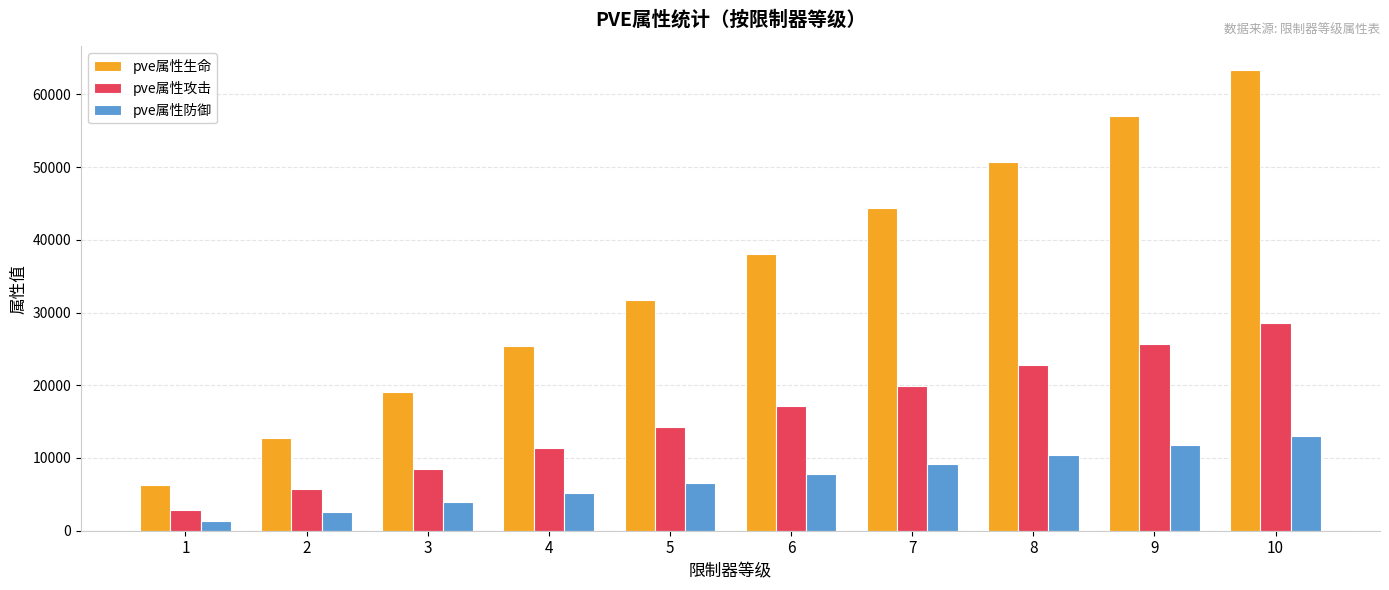

What is the average value of the pve属性防御 series?

7163